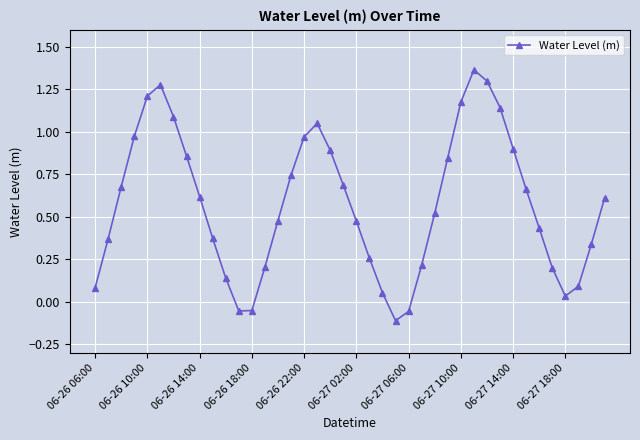

What is the difference between the maximum and minimum values?

1.5